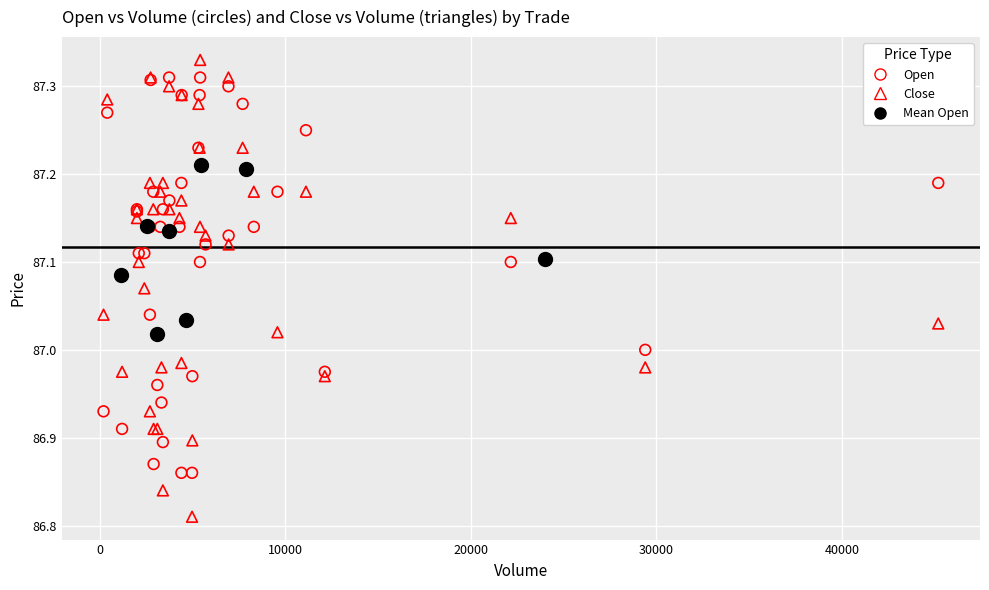

Which series has the largest Y range (max minus min)?

Close